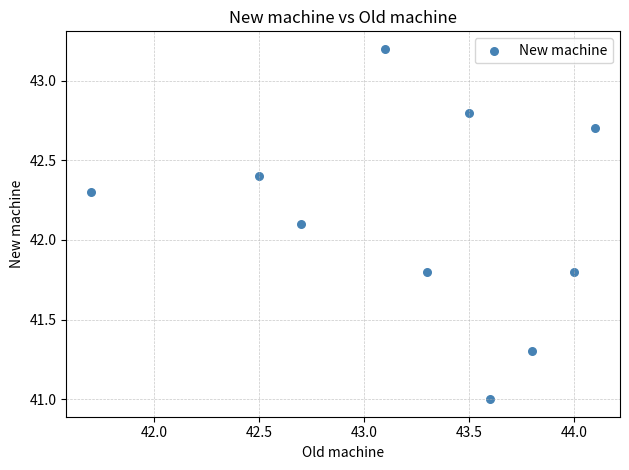

What is the average Y value?

42.1